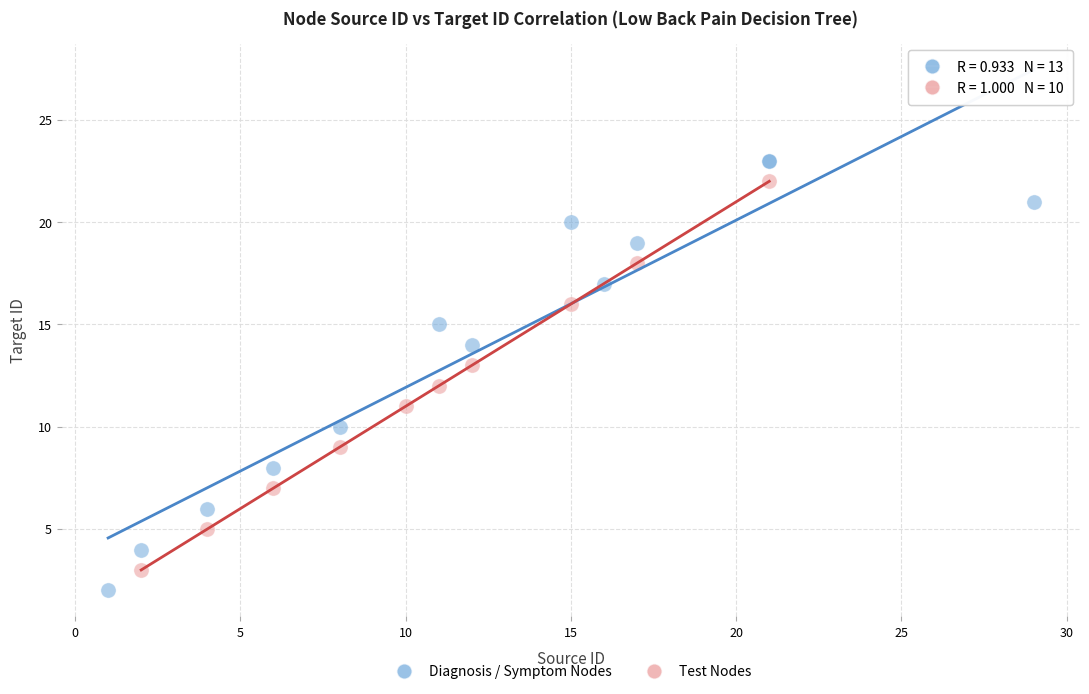

Which series reaches the minimum Y coordinate?

Diagnosis / Symptom Nodes